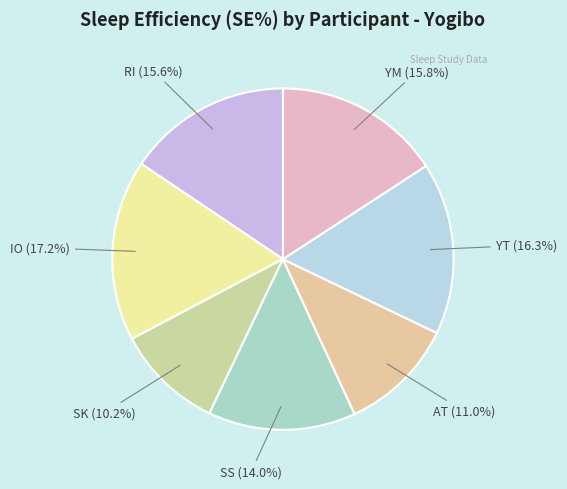

To the nearest percent, what portion does YT represent?

16%